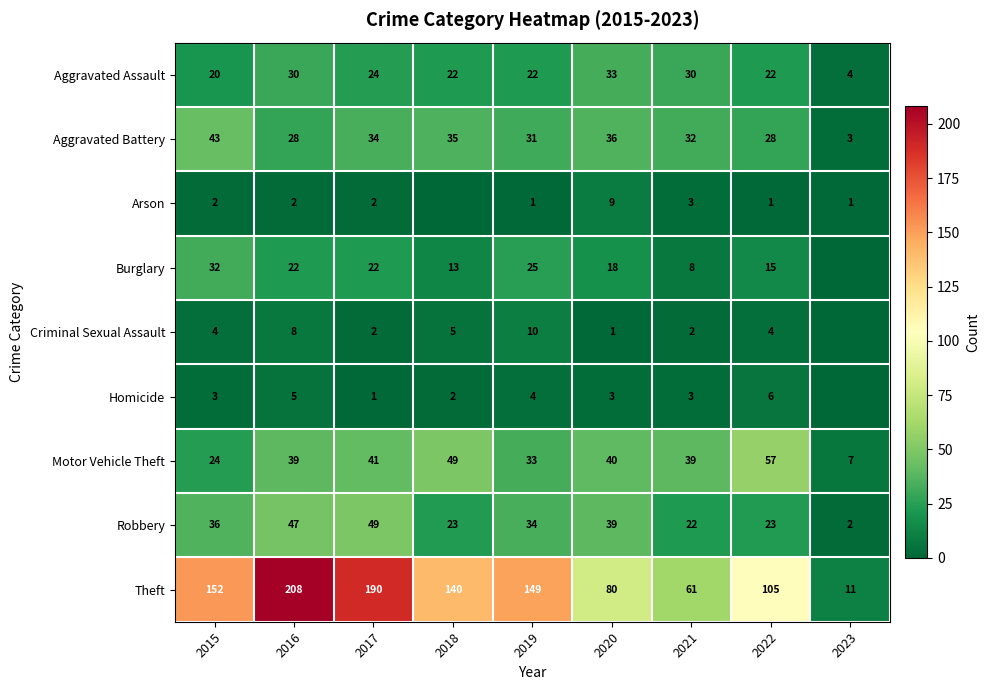

Count the number of data series in this chart.

9